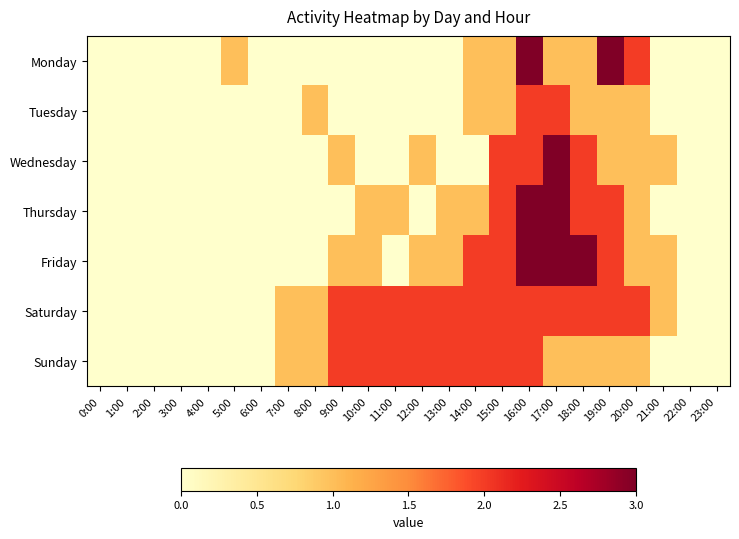

Reading left to right, list all the values displayed in this chart.

Monday: 0:00=0	1:00=0	2:00=0	3:00=0	4:00=0	5:00=1	6:00=0	7:00=0	8:00=0	9:00=0	10:00=0	11:00=0	12:00=0	13:00=0	14:00=1	15:00=1	16:00=3	17:00=1	18:00=1	19:00=3	20:00=2	21:00=0	22:00=0	23:00=0
Tuesday: 0:00=0	1:00=0	2:00=0	3:00=0	4:00=0	5:00=0	6:00=0	7:00=0	8:00=1	9:00=0	10:00=0	11:00=0	12:00=0	13:00=0	14:00=1	15:00=1	16:00=2	17:00=2	18:00=1	19:00=1	20:00=1	21:00=0	22:00=0	23:00=0
Wednesday: 0:00=0	1:00=0	2:00=0	3:00=0	4:00=0	5:00=0	6:00=0	7:00=0	8:00=0	9:00=1	10:00=0	11:00=0	12:00=1	13:00=0	14:00=0	15:00=2	16:00=2	17:00=3	18:00=2	19:00=1	20:00=1	21:00=1	22:00=0	23:00=0
Thursday: 0:00=0	1:00=0	2:00=0	3:00=0	4:00=0	5:00=0	6:00=0	7:00=0	8:00=0	9:00=0	10:00=1	11:00=1	12:00=0	13:00=1	14:00=1	15:00=2	16:00=3	17:00=3	18:00=2	19:00=2	20:00=1	21:00=0	22:00=0	23:00=0
Friday: 0:00=0	1:00=0	2:00=0	3:00=0	4:00=0	5:00=0	6:00=0	7:00=0	8:00=0	9:00=1	10:00=1	11:00=0	12:00=1	13:00=1	14:00=2	15:00=2	16:00=3	17:00=3	18:00=3	19:00=2	20:00=1	21:00=1	22:00=0	23:00=0
Saturday: 0:00=0	1:00=0	2:00=0	3:00=0	4:00=0	5:00=0	6:00=0	7:00=1	8:00=1	9:00=2	10:00=2	11:00=2	12:00=2	13:00=2	14:00=2	15:00=2	16:00=2	17:00=2	18:00=2	19:00=2	20:00=2	21:00=1	22:00=0	23:00=0
Sunday: 0:00=0	1:00=0	2:00=0	3:00=0	4:00=0	5:00=0	6:00=0	7:00=1	8:00=1	9:00=2	10:00=2	11:00=2	12:00=2	13:00=2	14:00=2	15:00=2	16:00=2	17:00=1	18:00=1	19:00=1	20:00=1	21:00=0	22:00=0	23:00=0